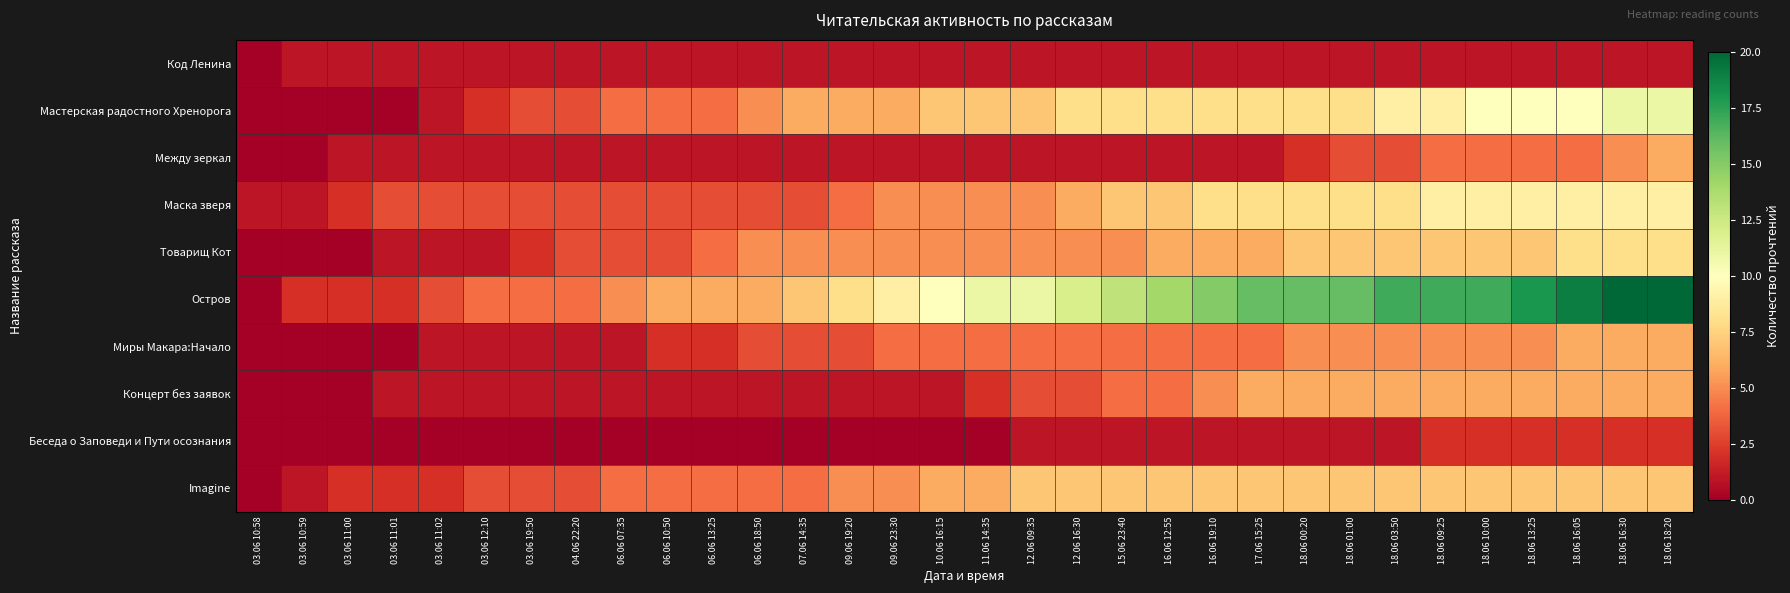

Which series has the widest spread of values?

Остров